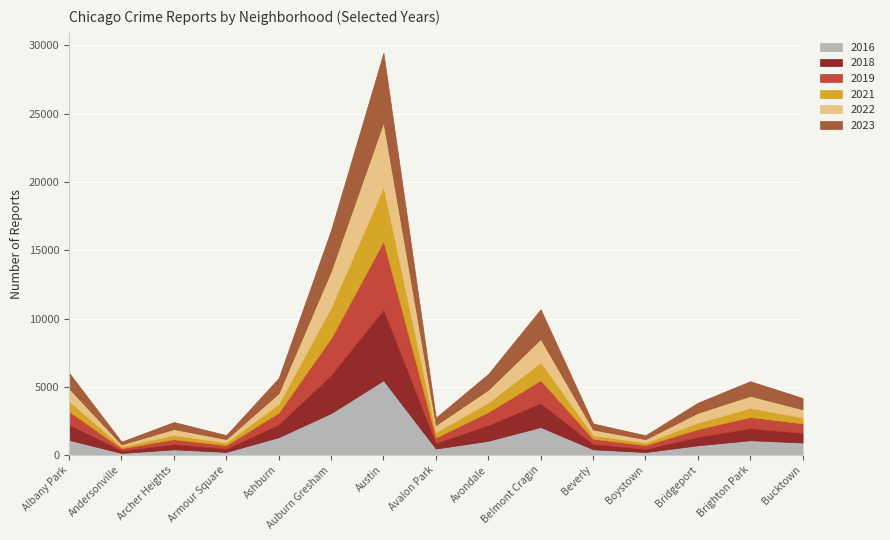

What are all the series names shown in the legend?

2016, 2018, 2019, 2021, 2022, 2023